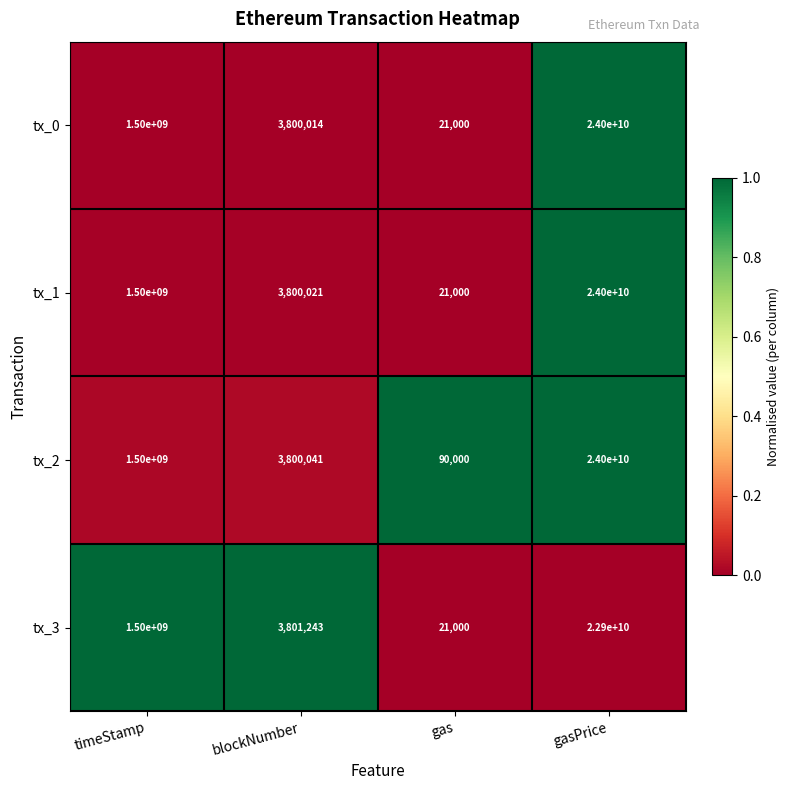

What is the average value of the tx_2 series?

6375972510